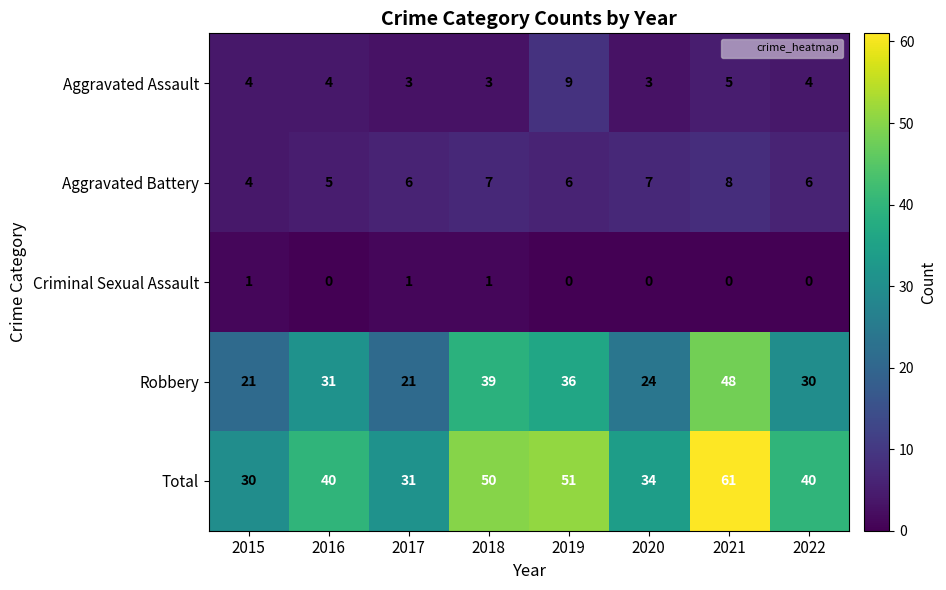

What is the average value of the Aggravated Assault series?

4